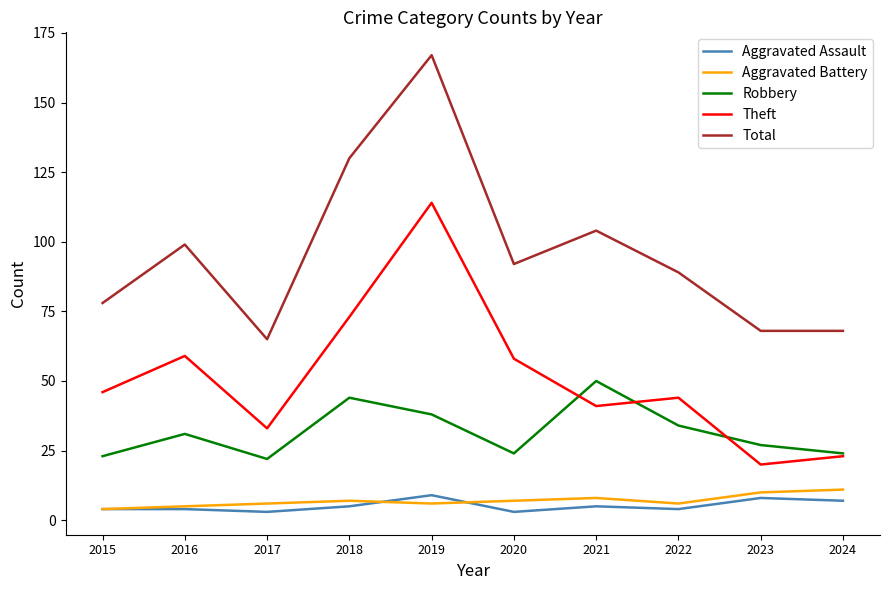

True or false: Total and Aggravated Assault intersect in this chart.

False